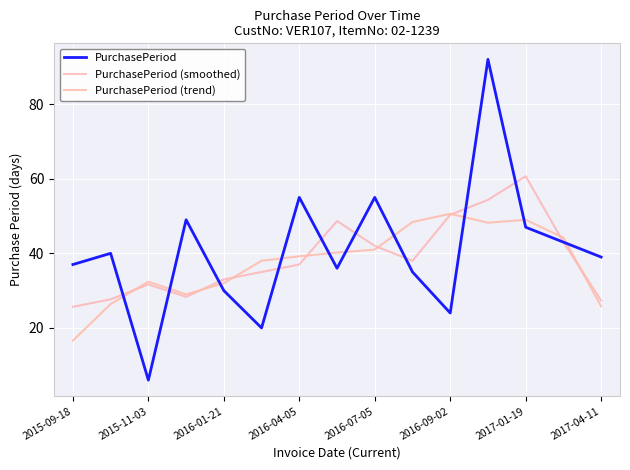

How many lines are shown in the chart?

3